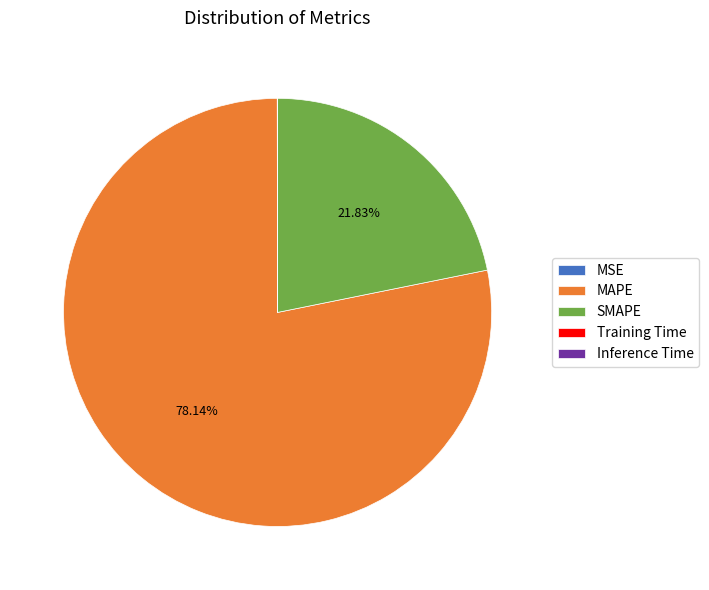

What is the ratio of the value at SMAPE to the value at MAPE?

0.3